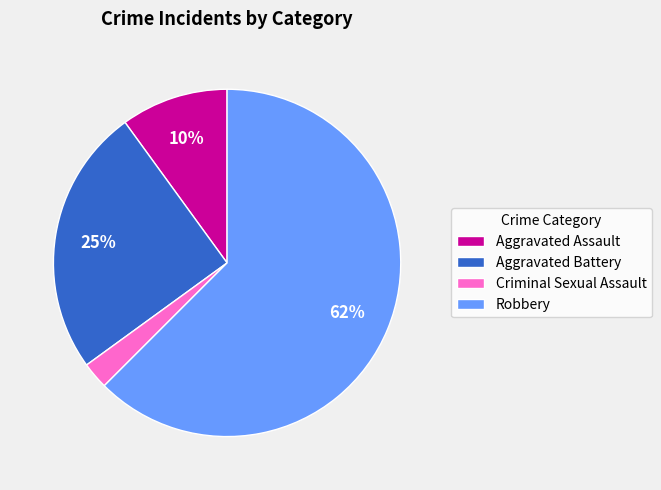

Is the sum of Robbery and Aggravated Assault greater than half?

Yes